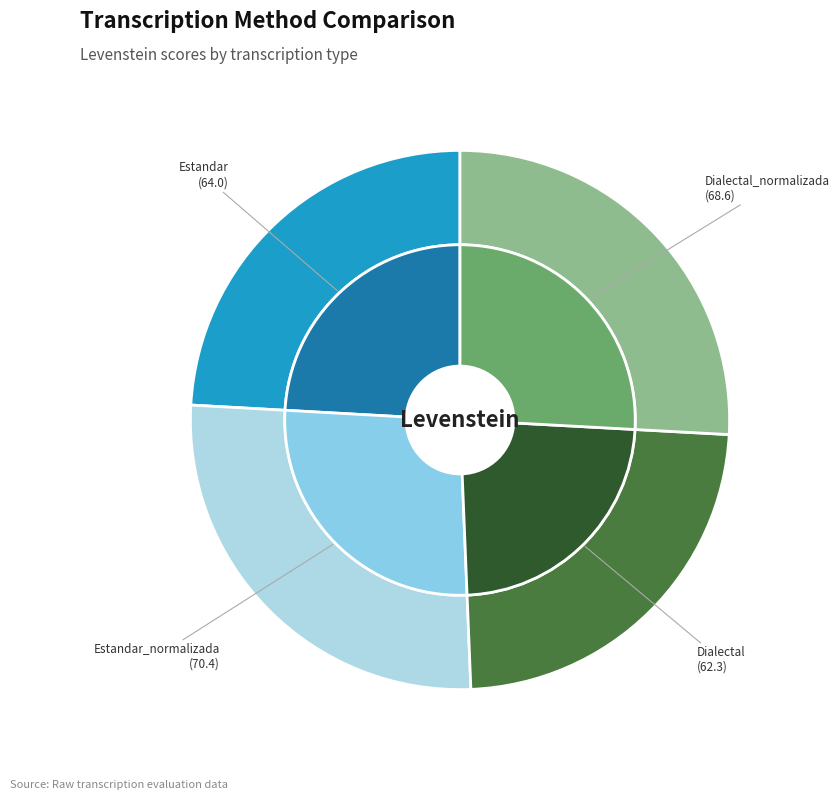

What is the smallest slice in the pie chart?

Dialectal